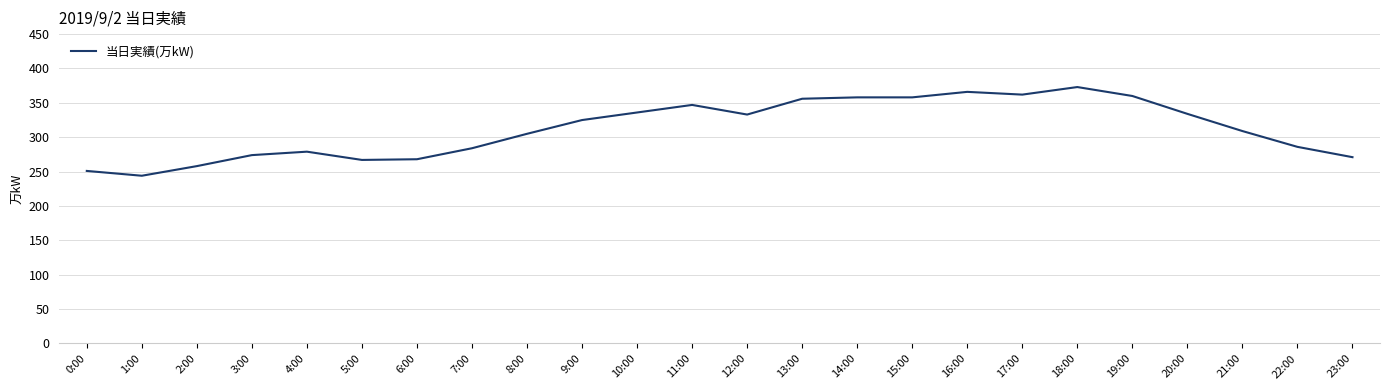

The chart shows a value of 646 at 19:00. True or false?

False